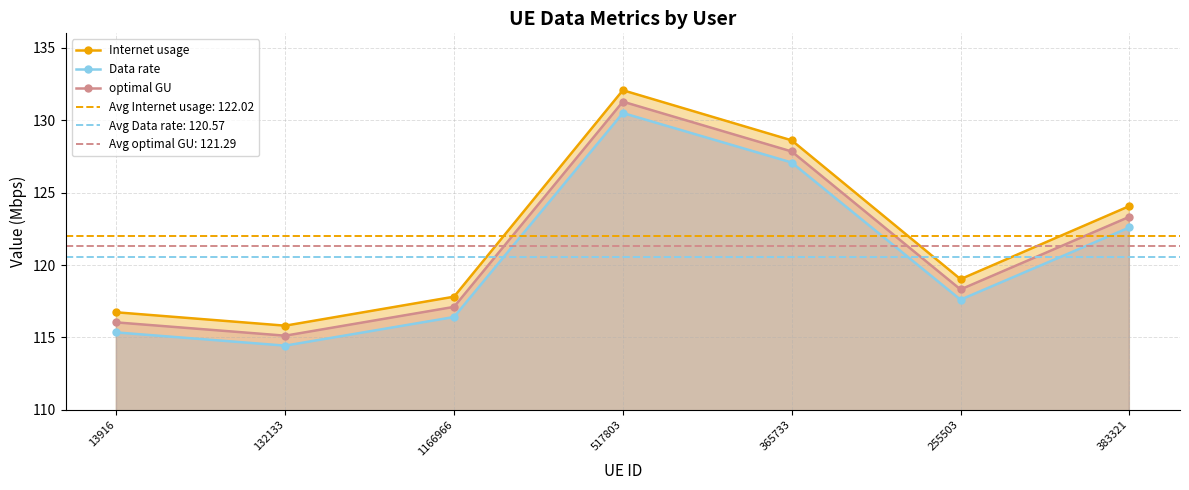

What is the minimum value shown in the chart?

114.4